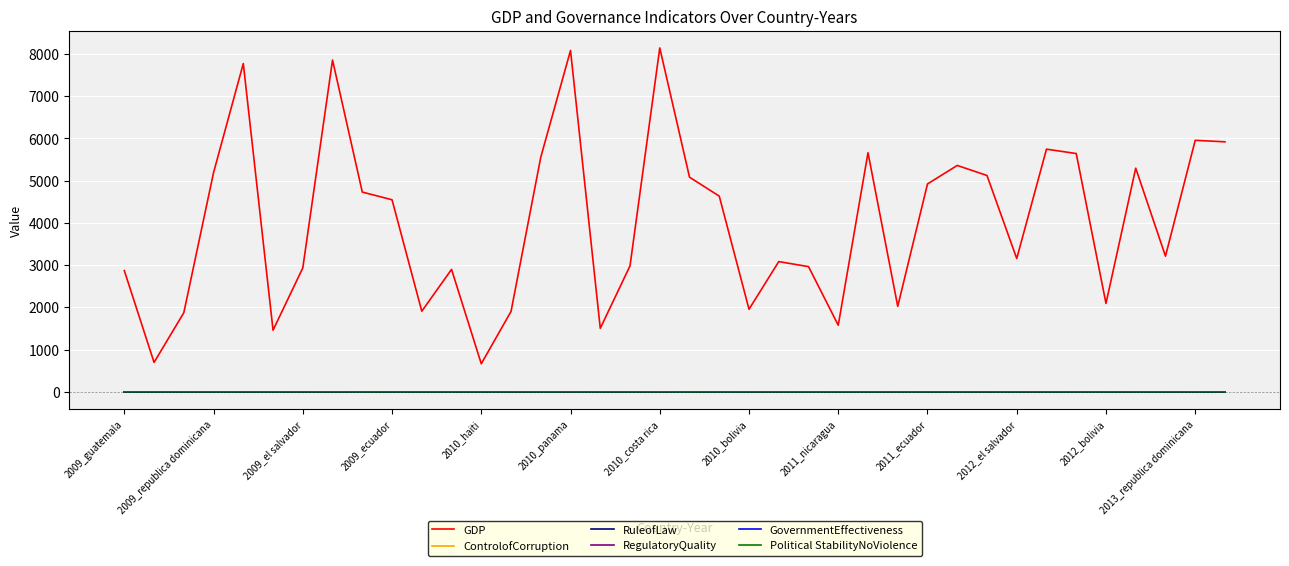

Which series has the largest total across all categories?

GDP